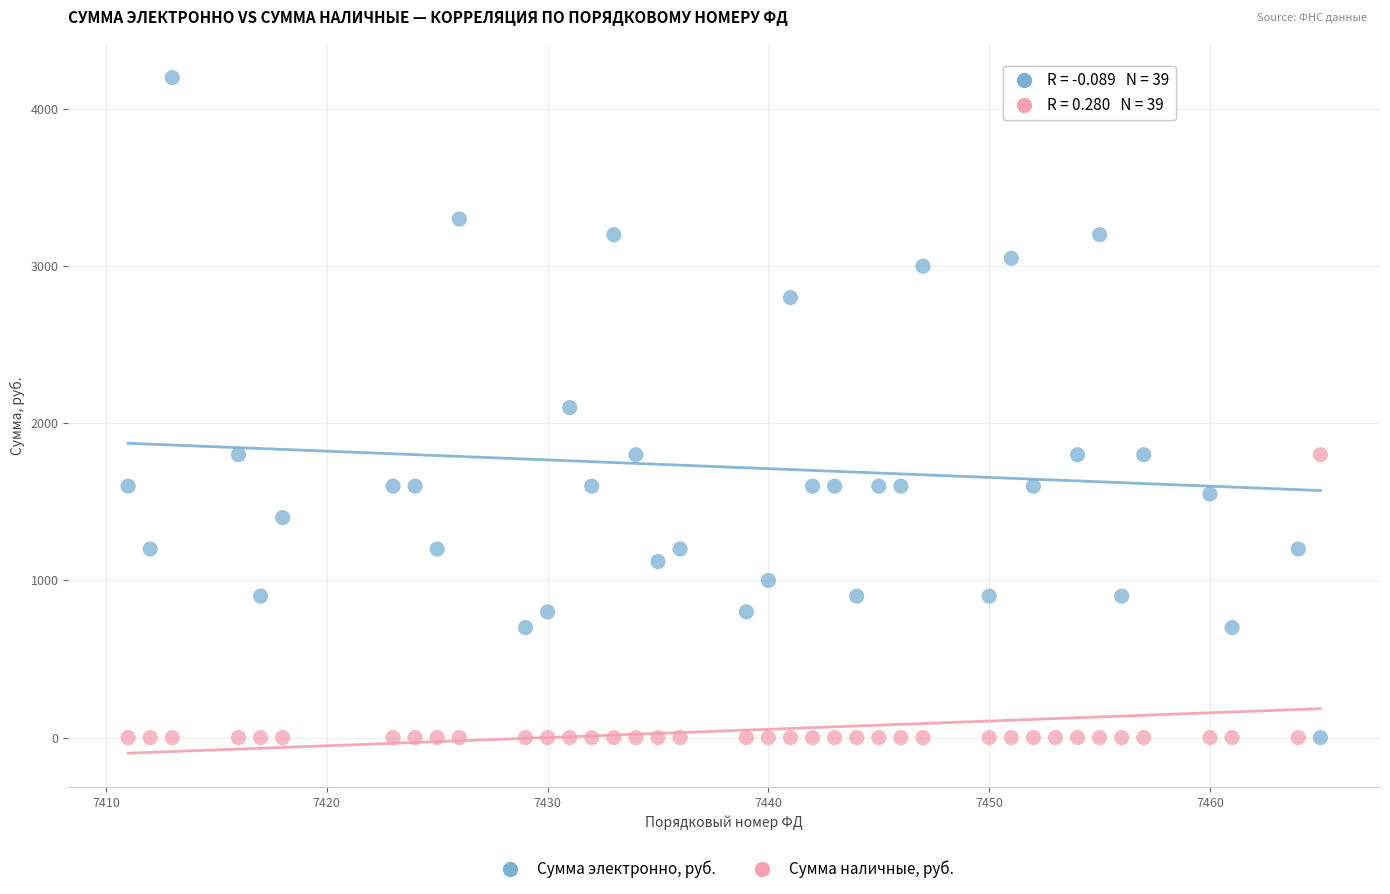

Which series has the largest Y range (max minus min)?

Сумма электронно, руб.